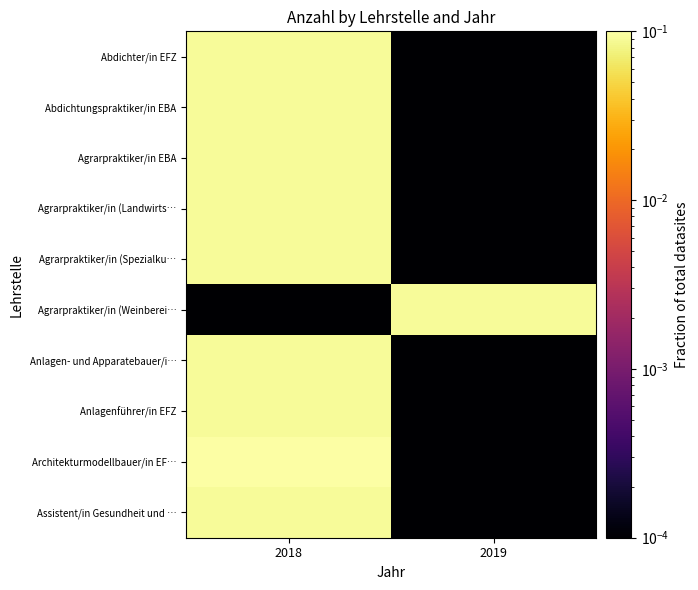

What is the difference between the highest and lowest values at 2018?

0.2